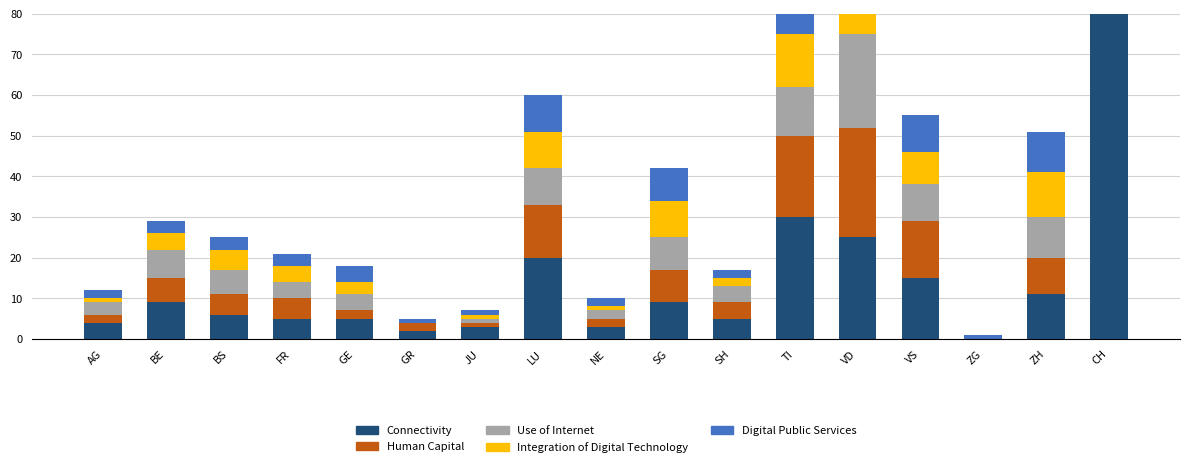

What position from the right is GR?

12